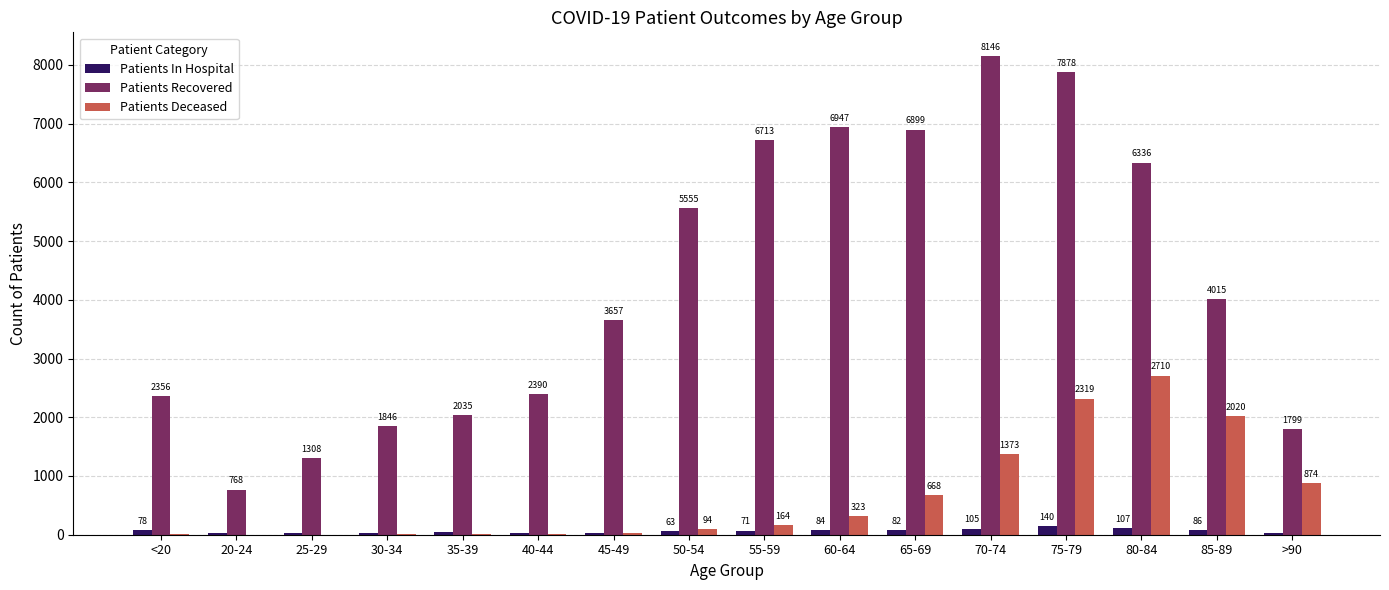

What is the sum of all Patients Recovered values?

68648